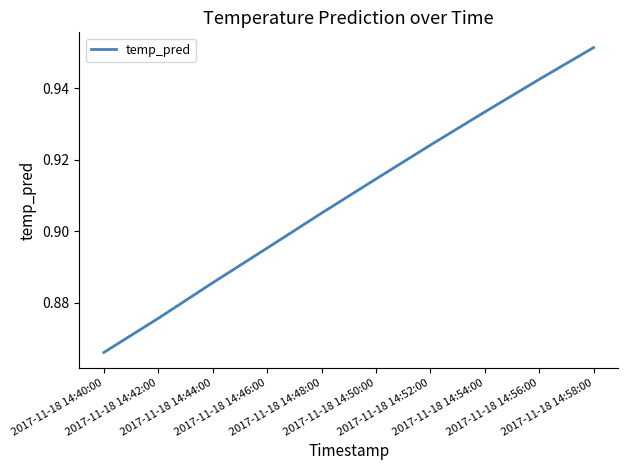

Rank the categories by value from lowest to highest.

2017-11-18 14:40:00, 2017-11-18 14:42:00, 2017-11-18 14:44:00, 2017-11-18 14:46:00, 2017-11-18 14:48:00, 2017-11-18 14:50:00, 2017-11-18 14:52:00, 2017-11-18 14:54:00, 2017-11-18 14:56:00, 2017-11-18 14:58:00